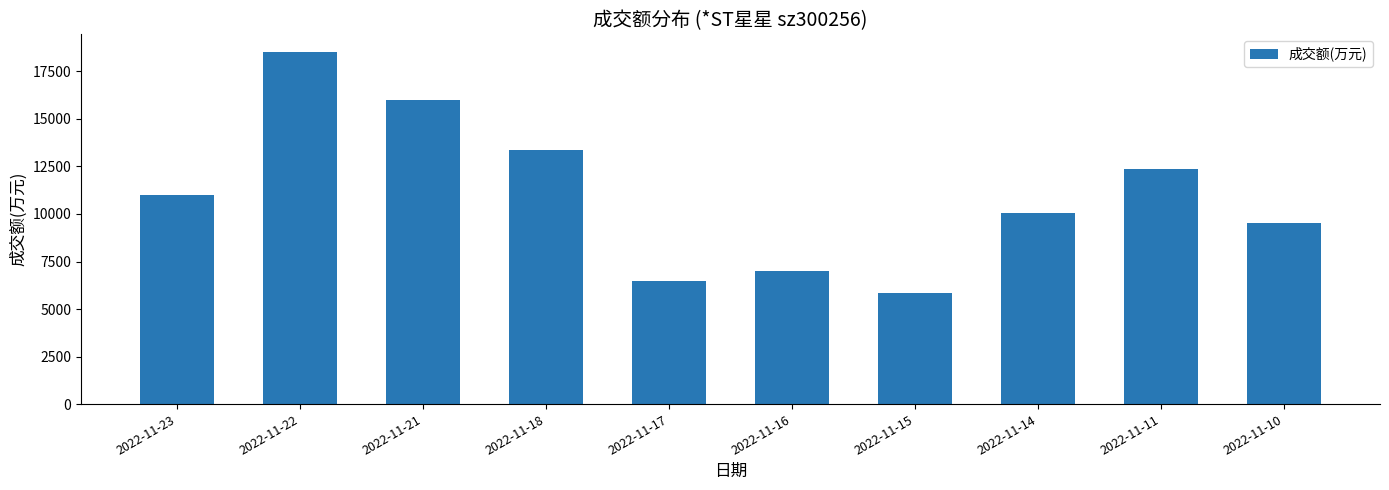

What is the change in value from 2022-11-11 to 2022-11-10?

-2841